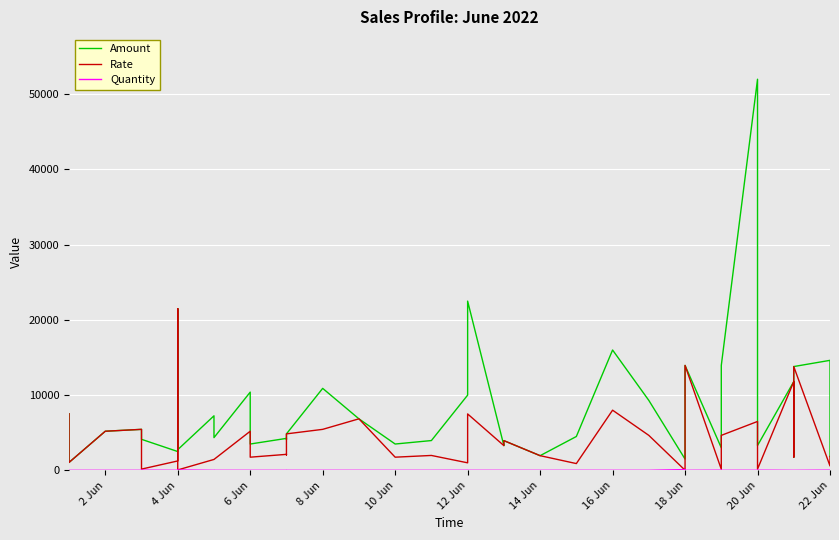

Count the number of categories in the chart.

40